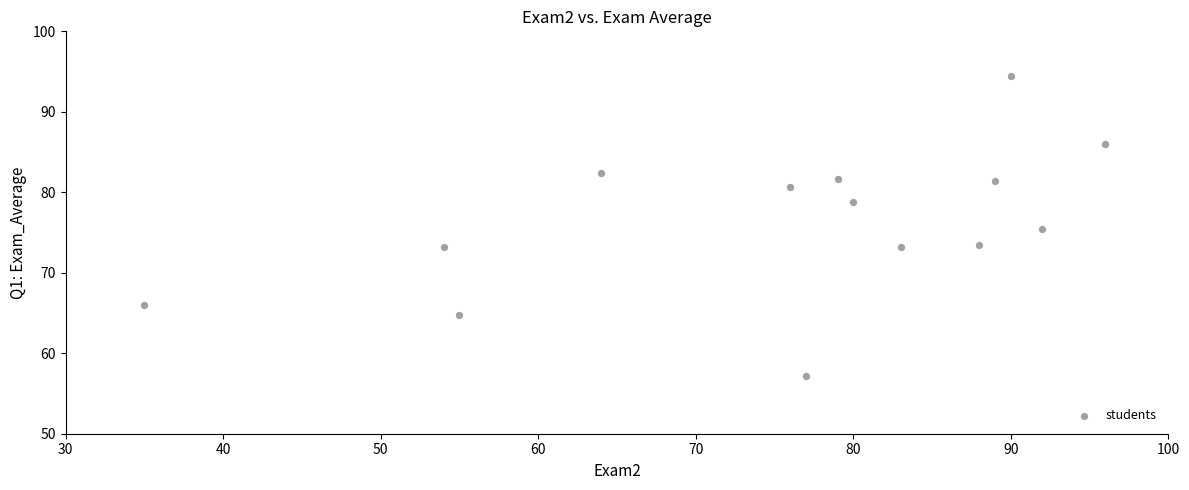

What is the range of X values (max minus min)?

61.0